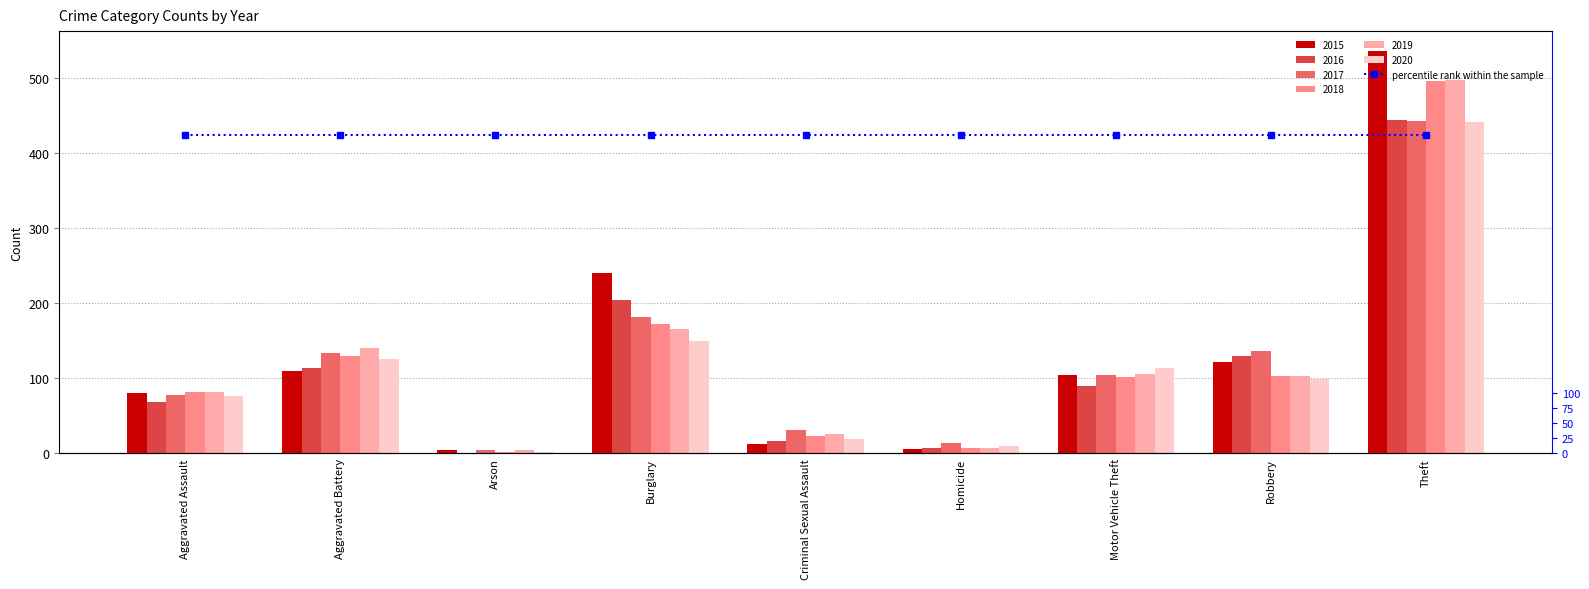

At which label does 2018 reach its peak?

Theft